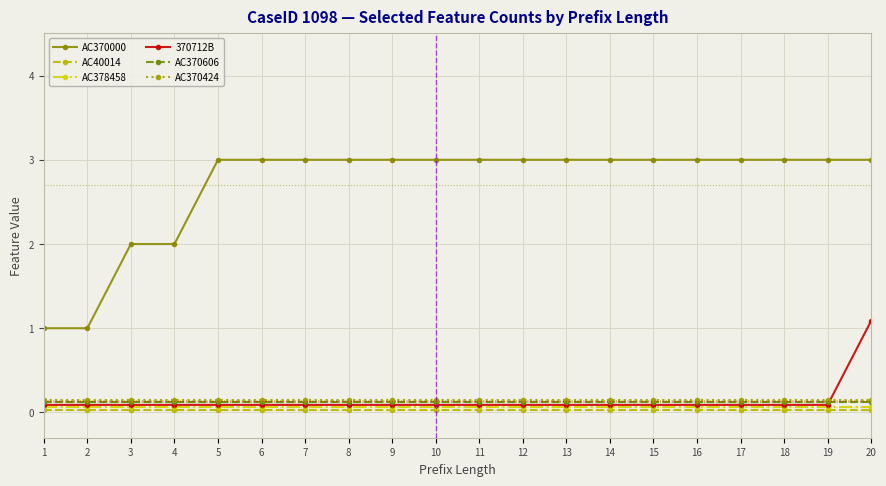

Which series has the largest range (max minus min)?

AC370000